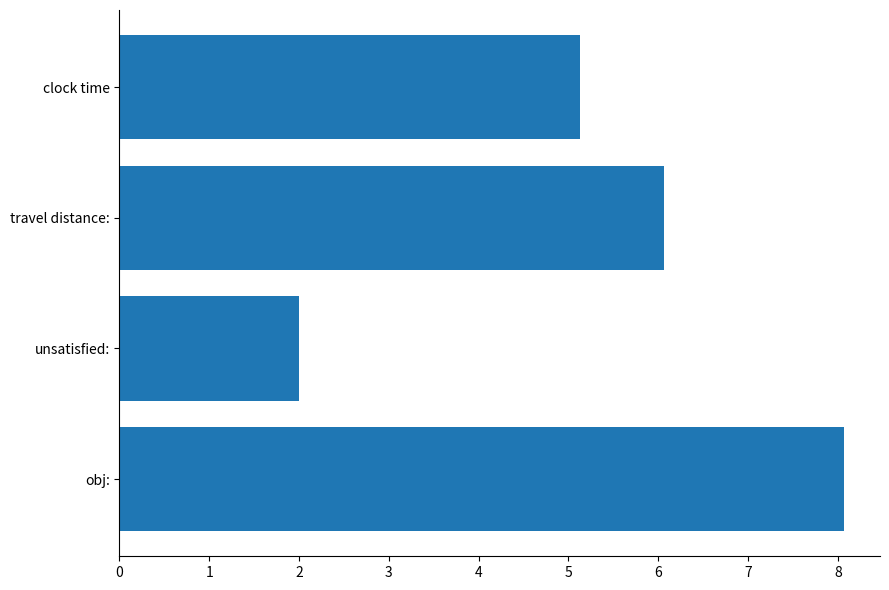

The value at clock time is 5.1. True or false?

True